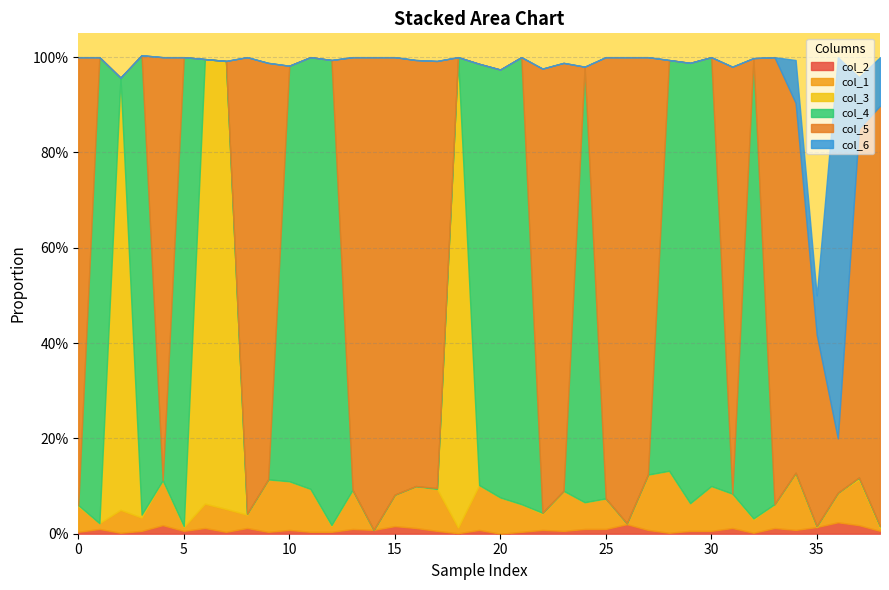

At which label does col_5 reach its peak?

14